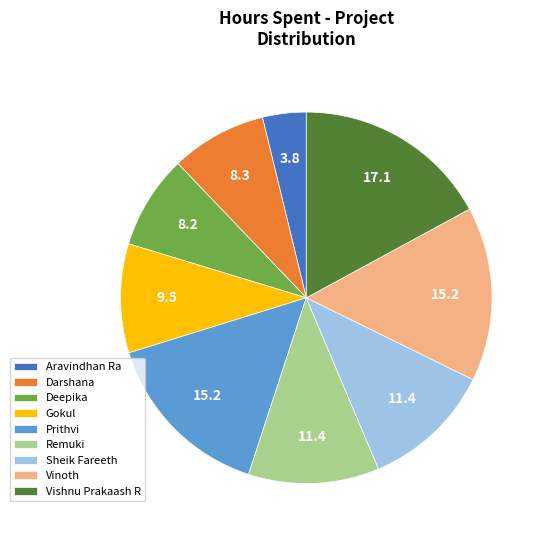

Is Sheik Fareeth the majority of the pie?

No